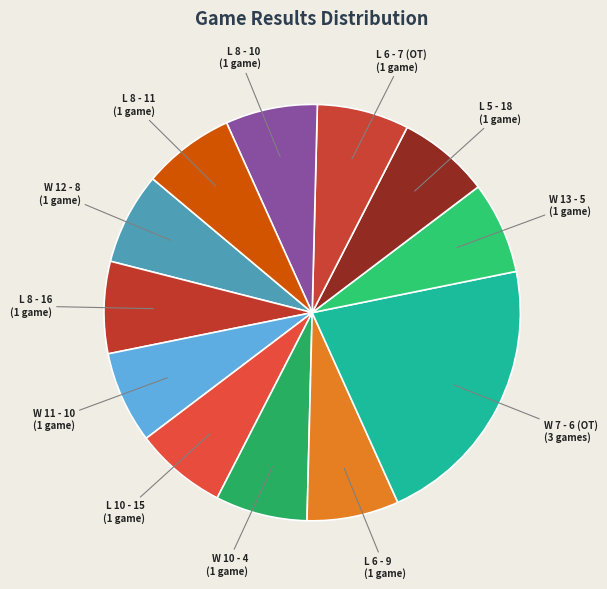

Is there a majority slice in this chart?

No